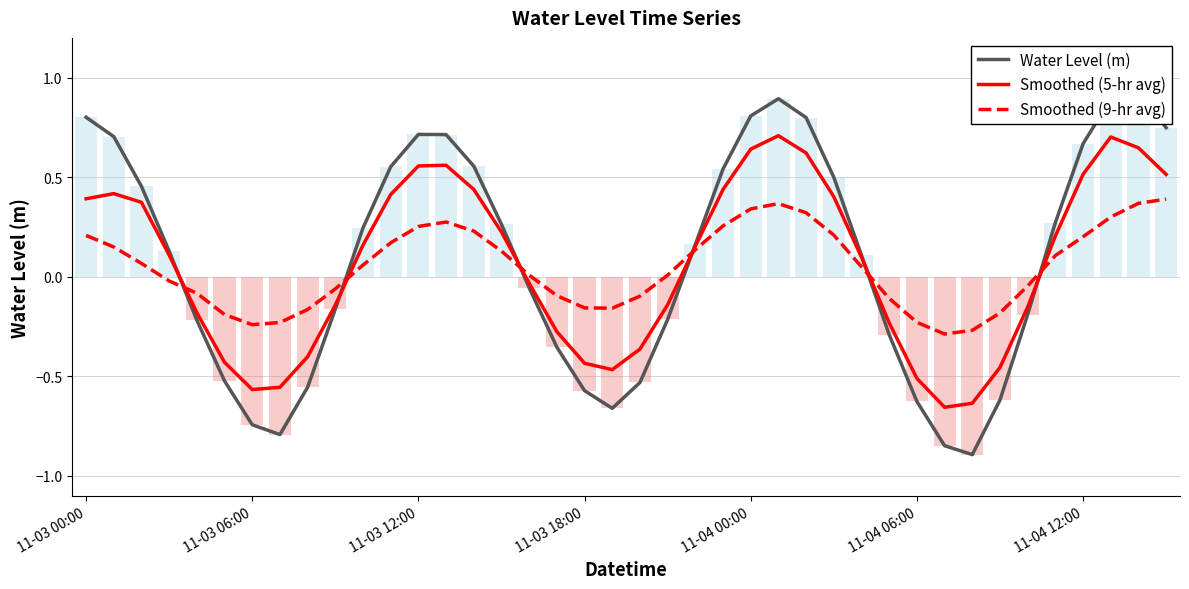

Rank the series by their average value, from lowest to highest.

Smoothed (9-hr avg), Smoothed (5-hr avg), Water Level (m)